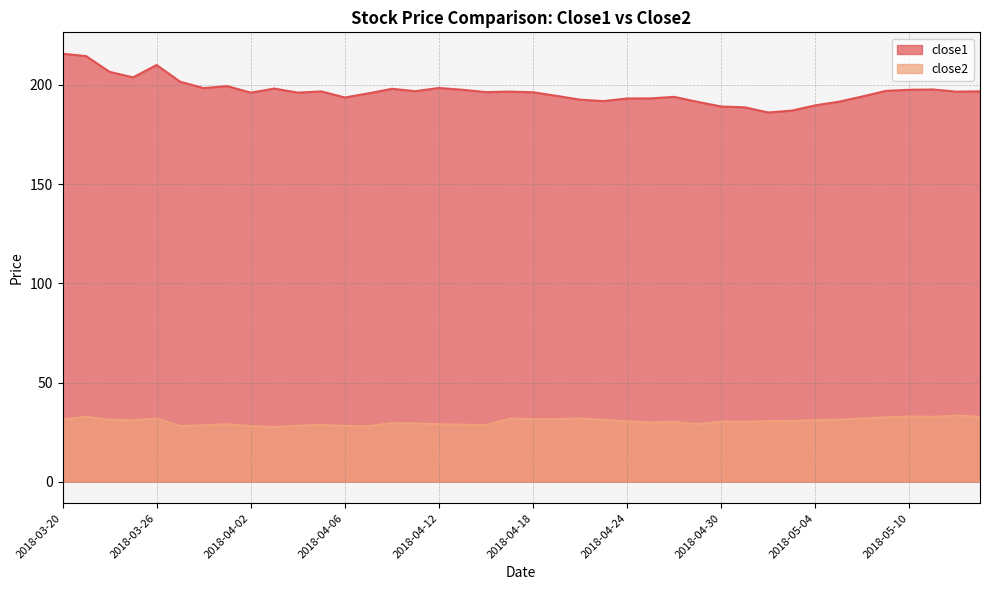

What is the smallest value displayed?

27.5